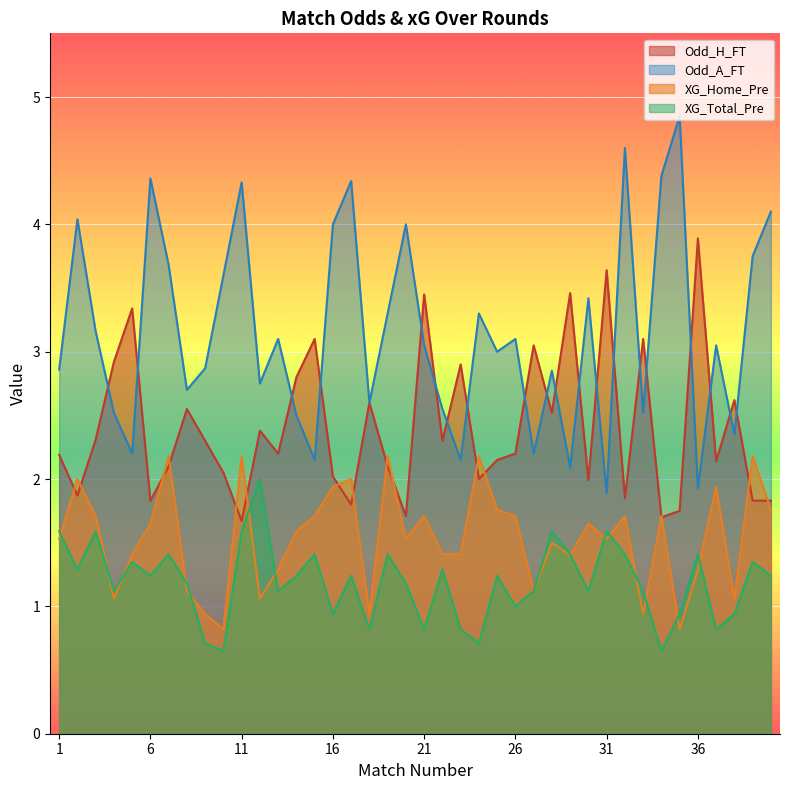

The value of XG_Home_Pre at 22 is 1.4. True or false?

True